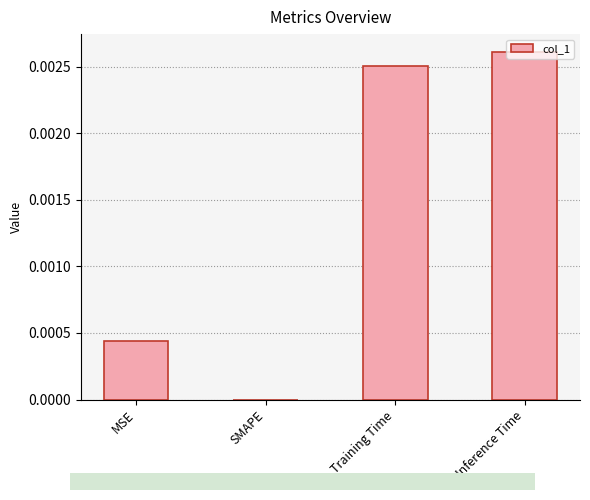

The value at Inference Time is 0.0. True or false?

True